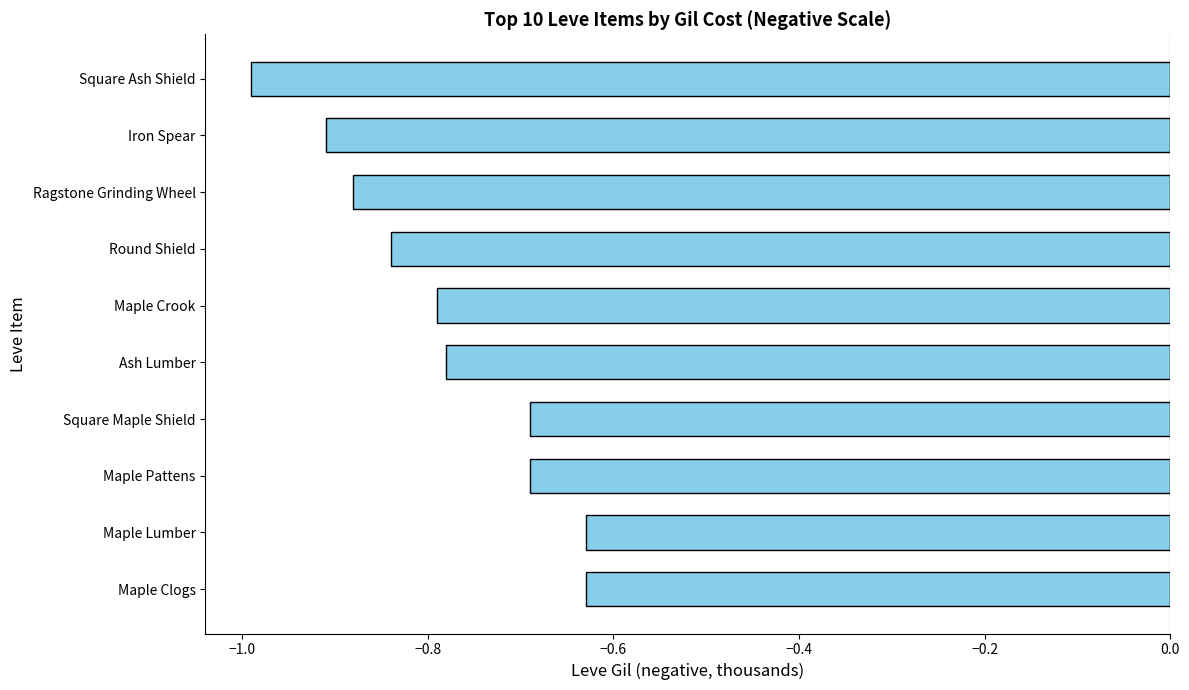

What is the minimum value shown in the chart?

-1.0